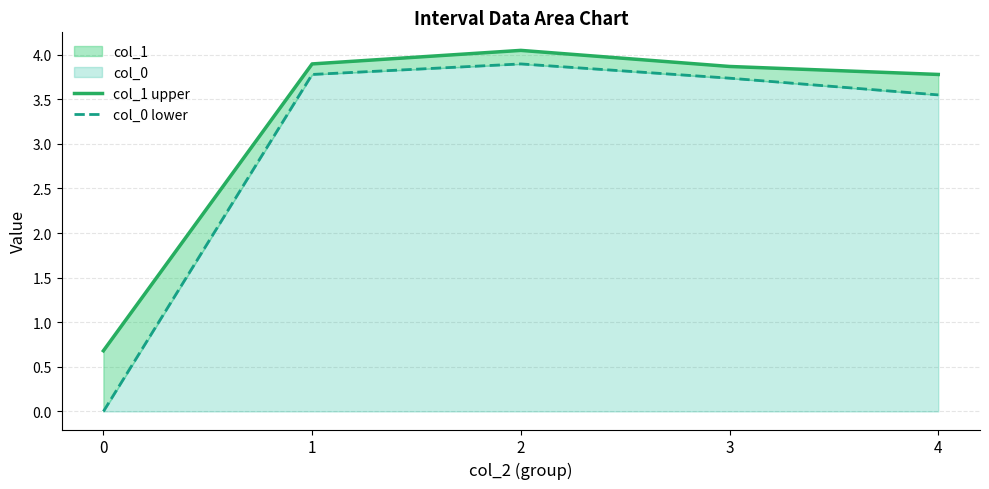

True or false: col_0 lower has a value of 3.7 at 3.

True